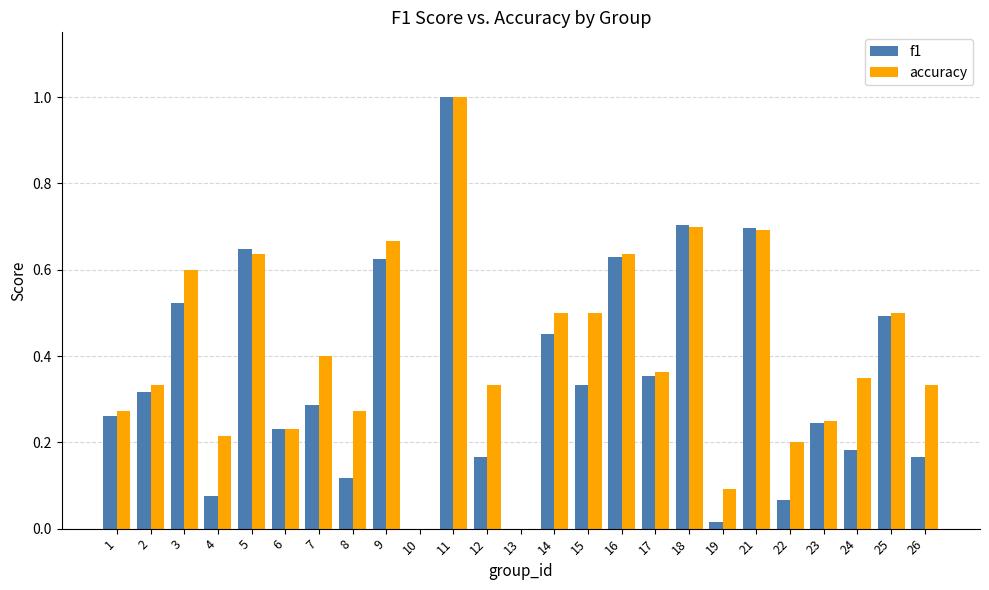

What is the sum of all f1 values?

8.6